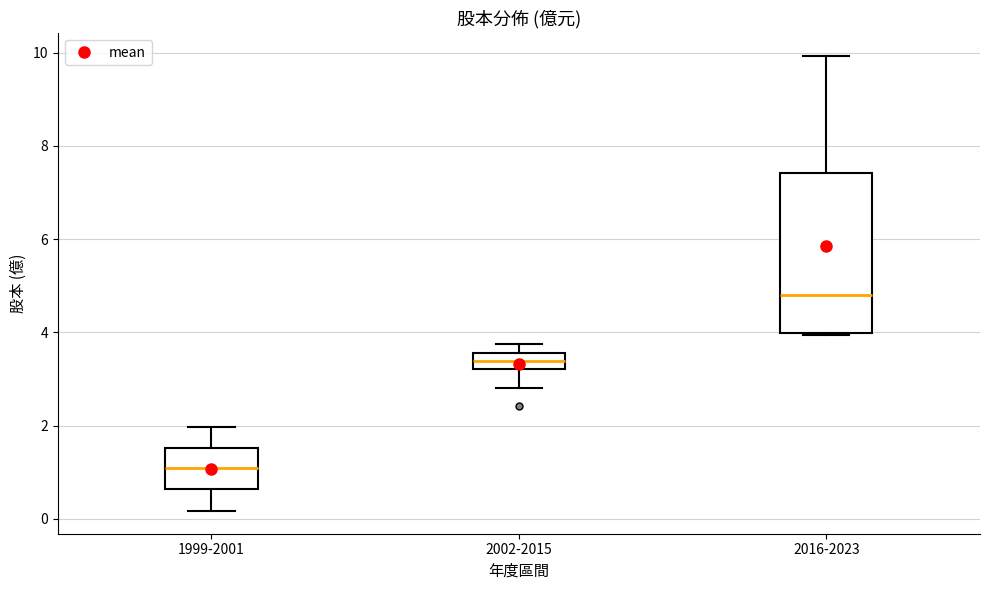

Comparing the boxes themselves (not the whiskers), which one is the tallest?

2016-2023